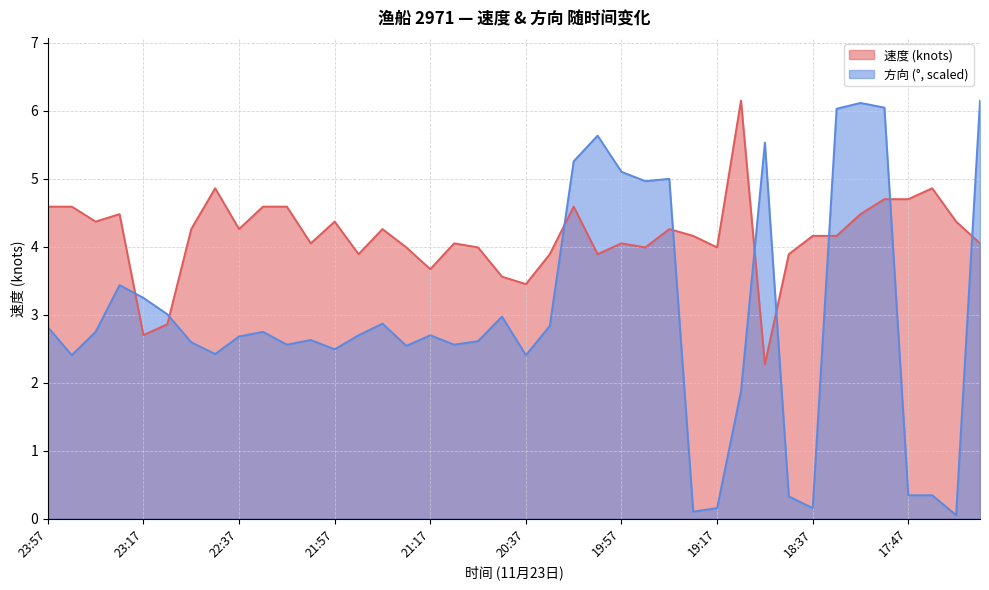

What value does the 方向 series have at 23:17?

3.2